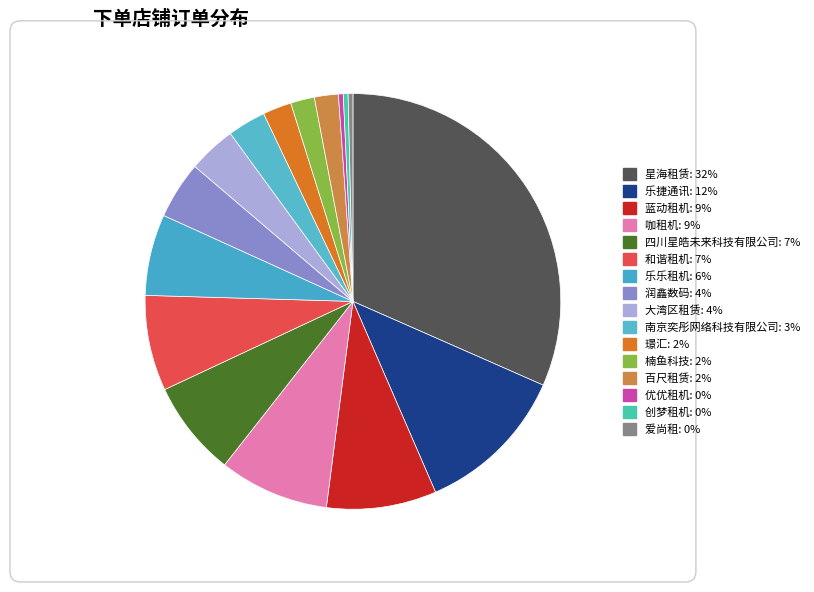

Which has a higher value, 大湾区租赁 or 润鑫数码?

润鑫数码